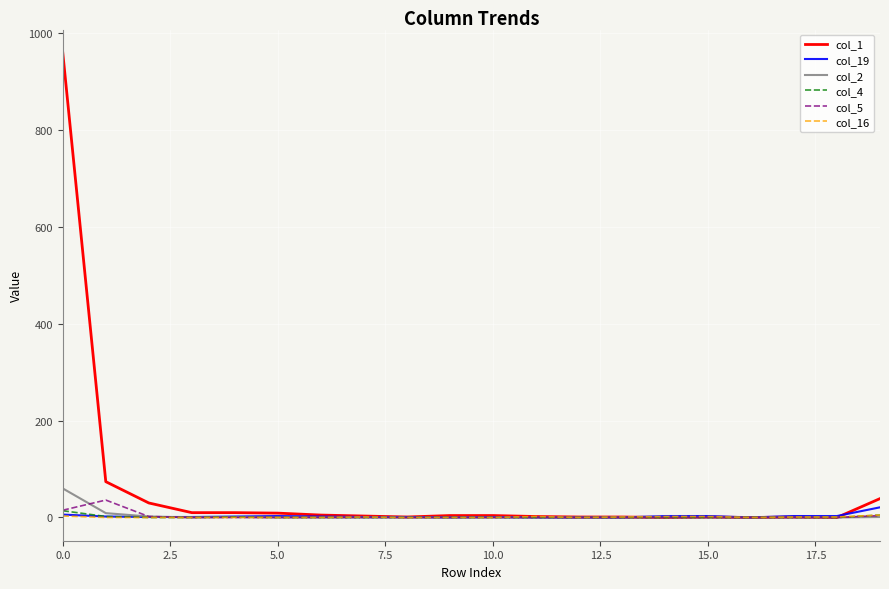

Which series has the widest spread of values?

col_1